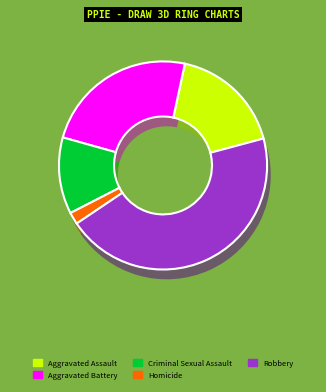

The Homicide slice represents 1% of the pie. True or false?

False